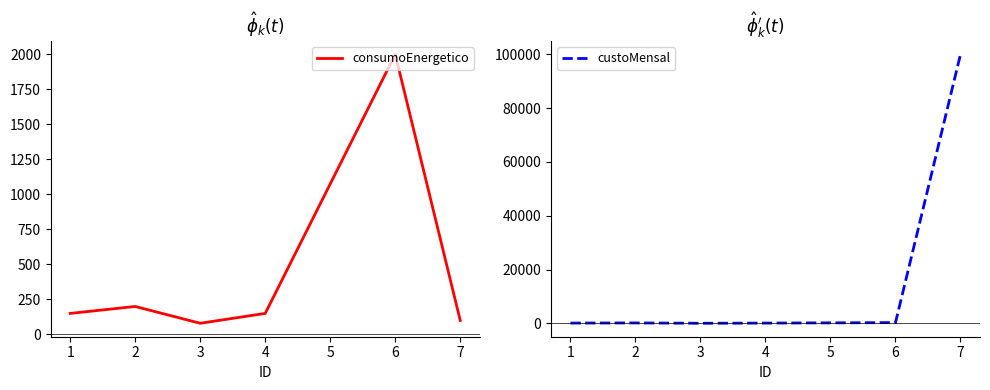

Is this an area chart (filled region under the line)?

No